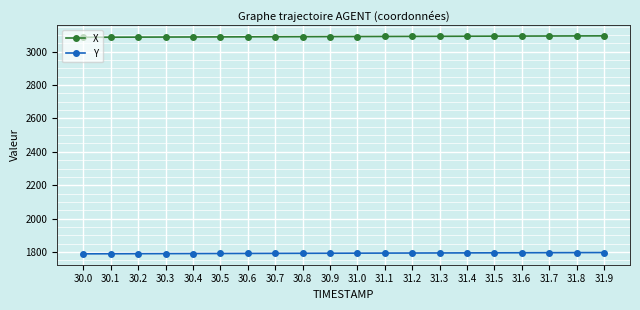

What position from the right is 30.7?

13